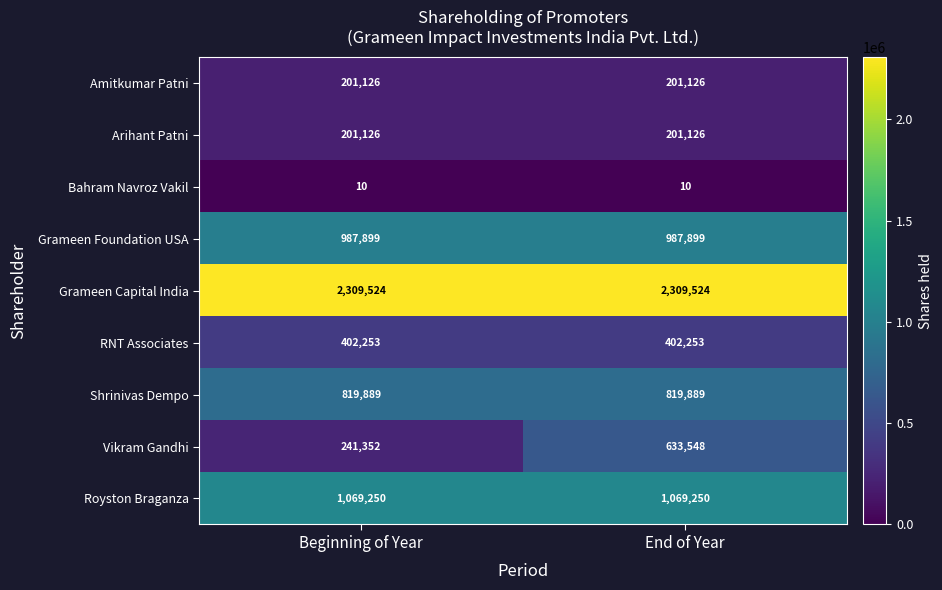

The value of Grameen Foundation USA at Beginning of Year is 987899. True or false?

True